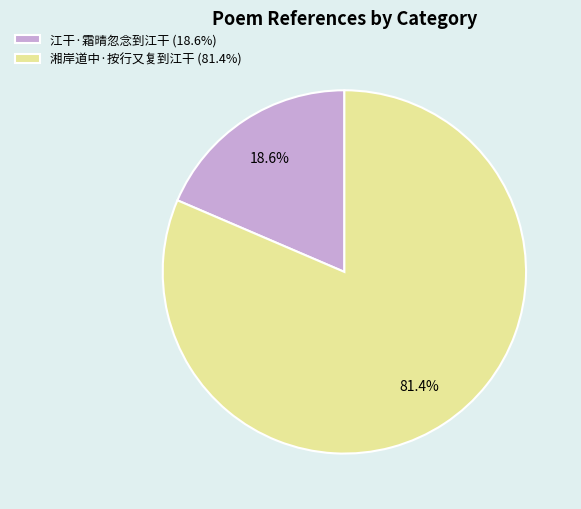

Count the number of slices in the pie.

2